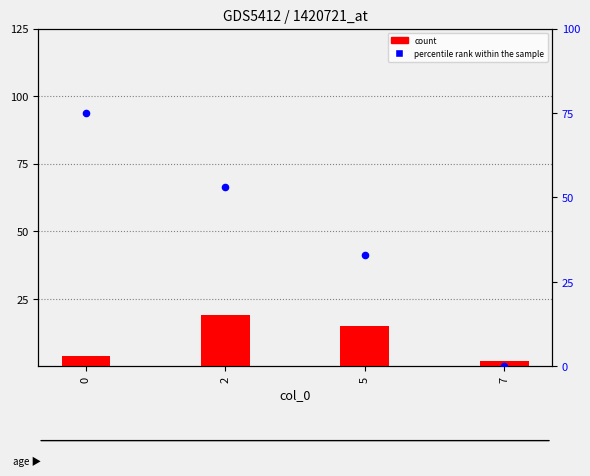

Which series reaches the minimum Y coordinate?

percentile rank within the sample